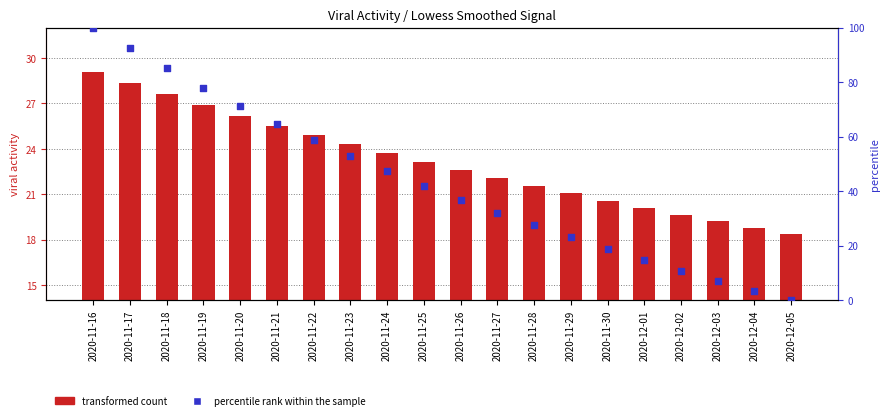

Which series has the largest total across all categories?

percentile rank within the sample